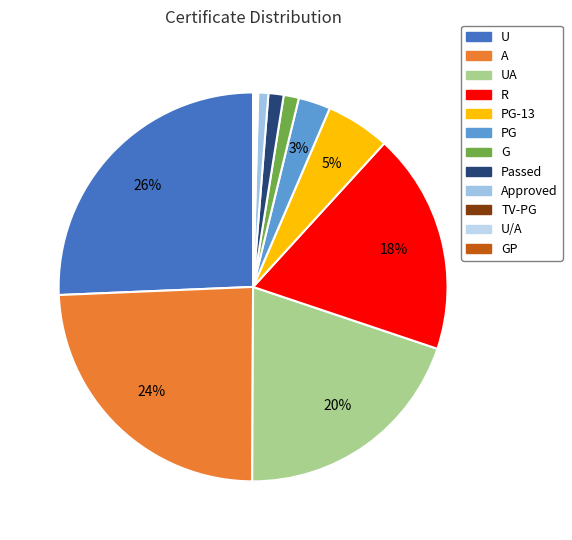

Rank the categories by value from highest to lowest.

U, A, UA, R, PG-13, PG, G, Passed, Approved, TV-PG, U/A, GP